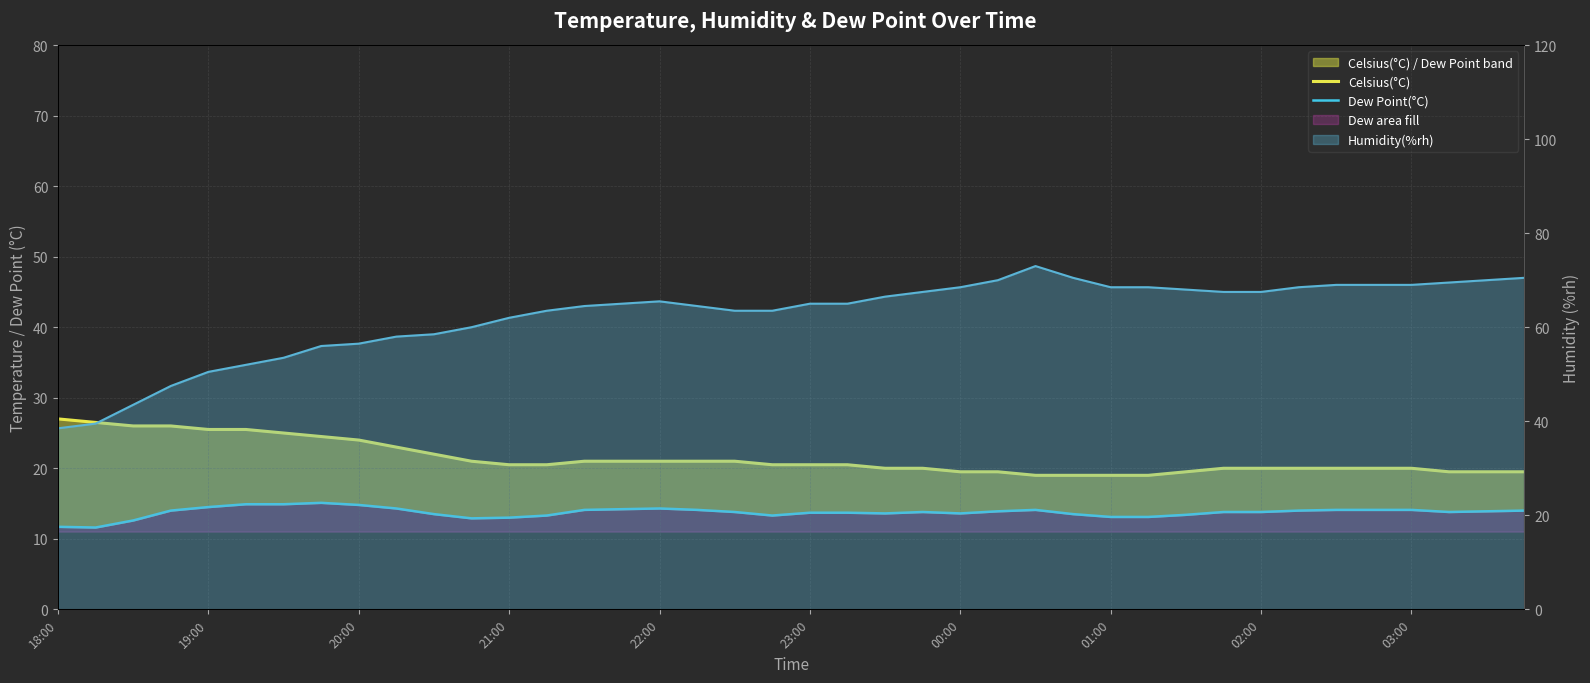

What is the approximate value of Dew Point(°C) at 18:00?

11.7